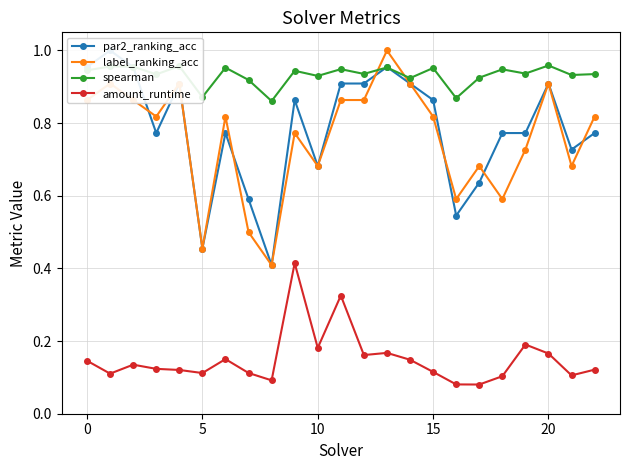

What is the value of the par2_ranking_acc point at the 6th from the left?

0.5